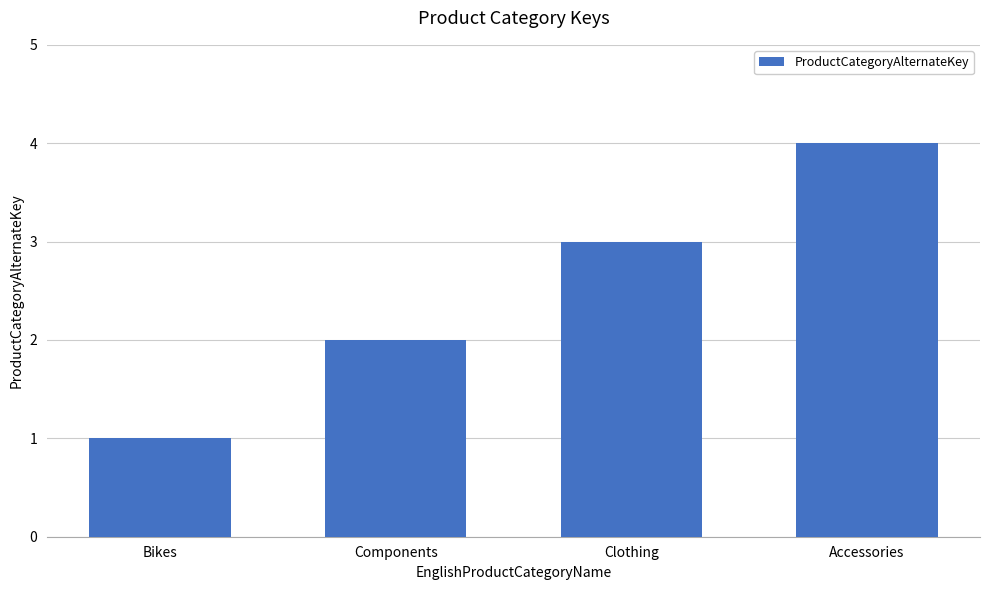

What is the label of the 4th bar from the left?

Accessories